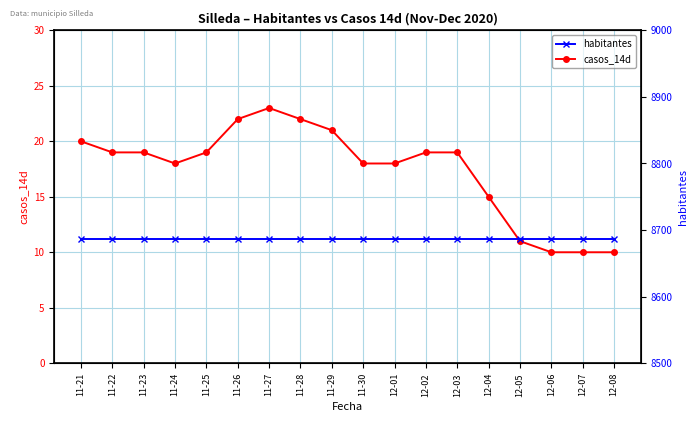

Which has a higher value, 11-23 or 11-26?

11-26